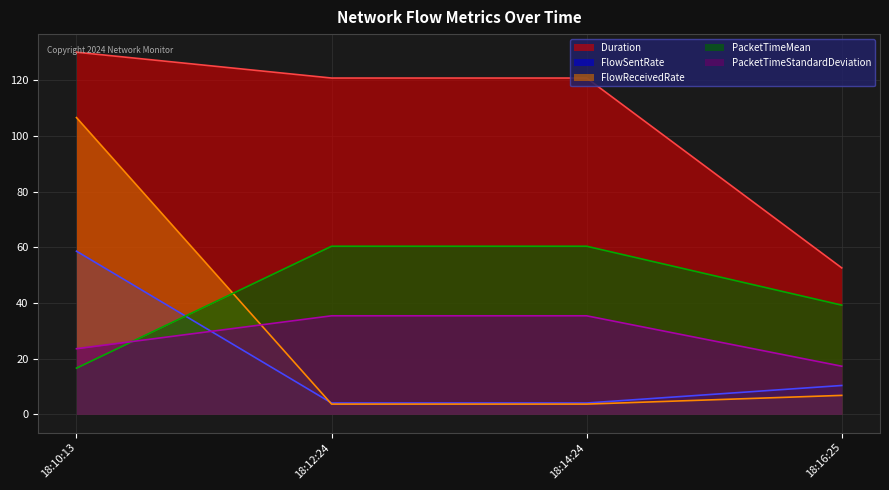

Does the chart display data point markers on the line(s)?

No